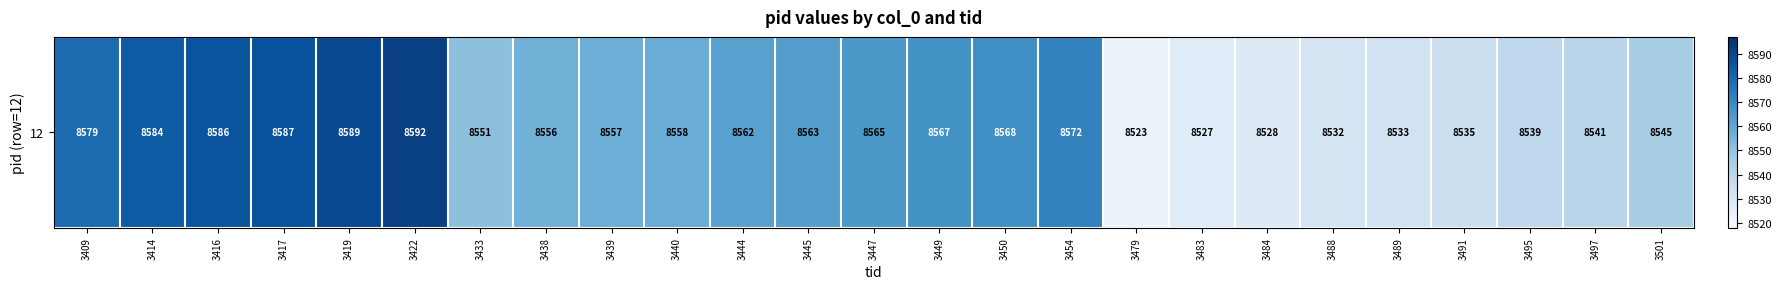

Reading left to right, list all the values displayed in this chart.

8579	8584	8586	8587	8589	8592	8551	8556	8557	8558	8562	8563	8565	8567	8568	8572	8523	8527	8528	8532	8533	8535	8539	8541	8545